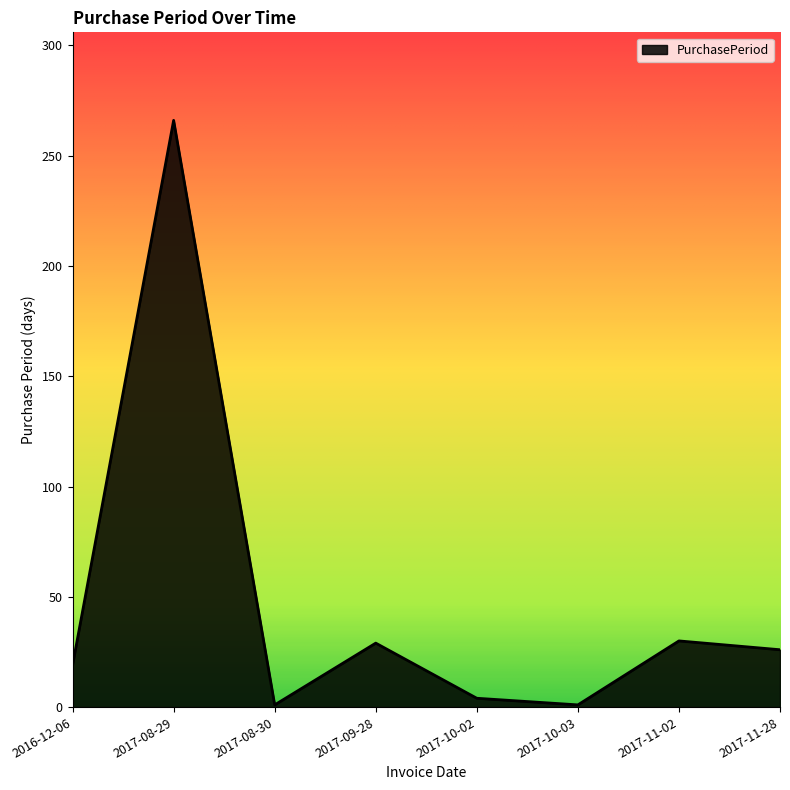

At which category does the data reach its first local valley?

2017-08-30